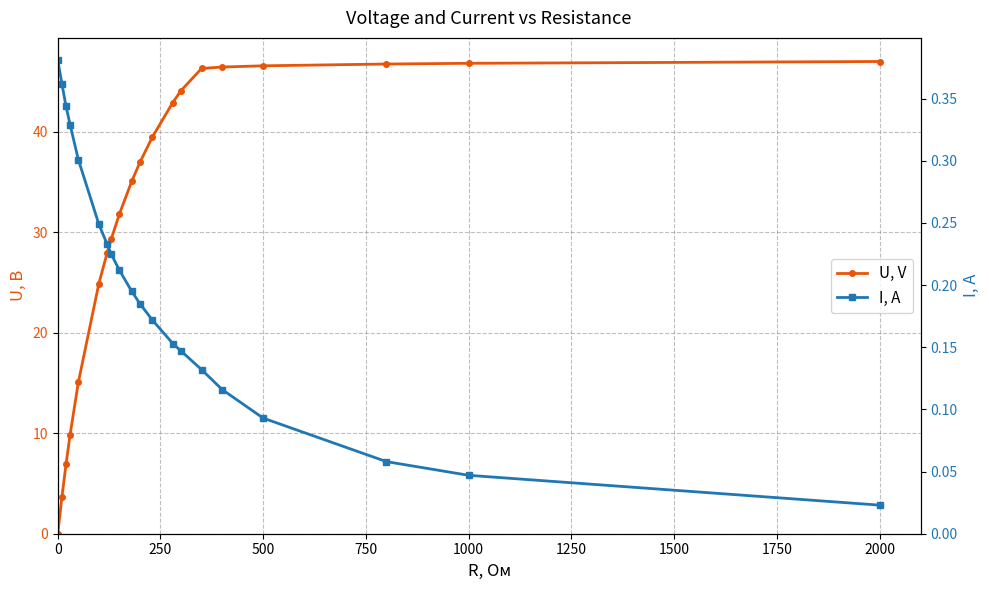

How many data points does each series have?

20